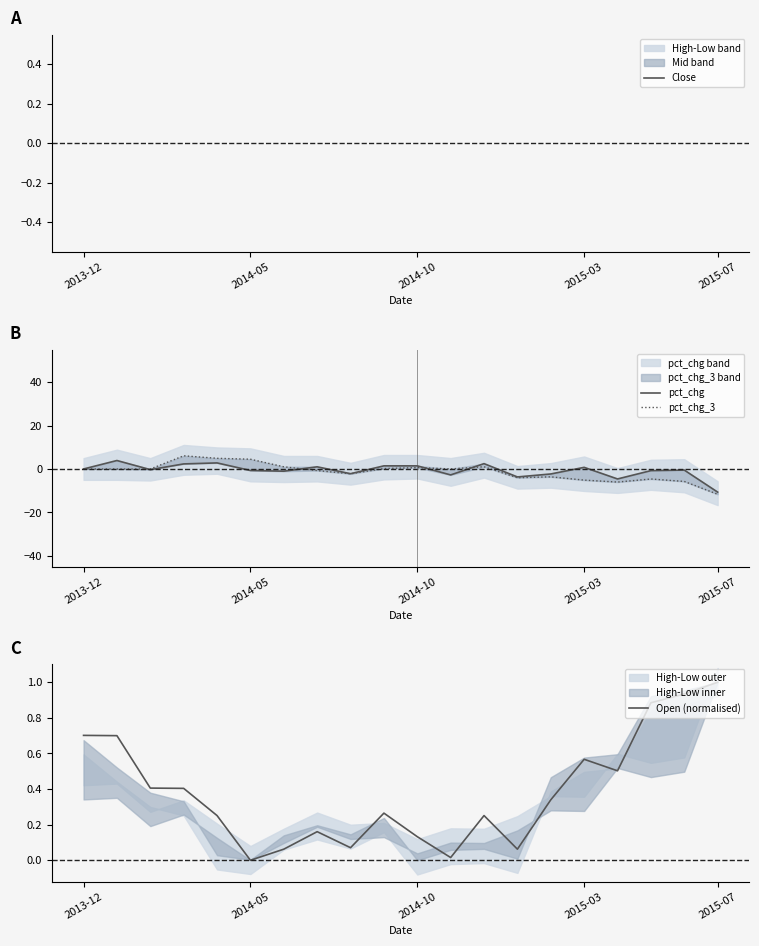

What position from the left is 12?

13